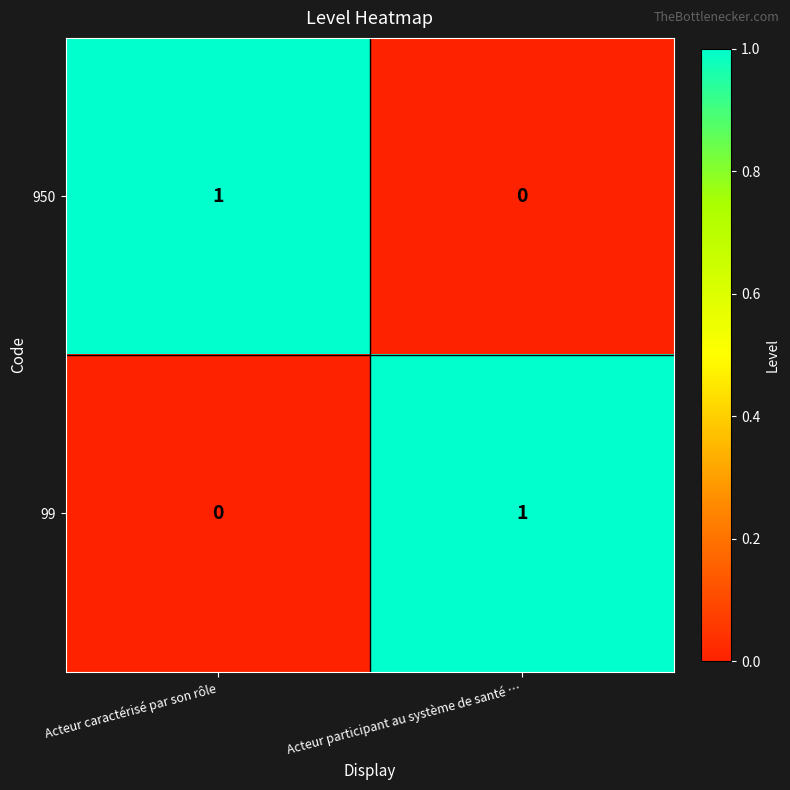

Rank the categories by 950 value from highest to lowest.

Acteur caractérisé par son rôle, Acteur participant au système de santé …